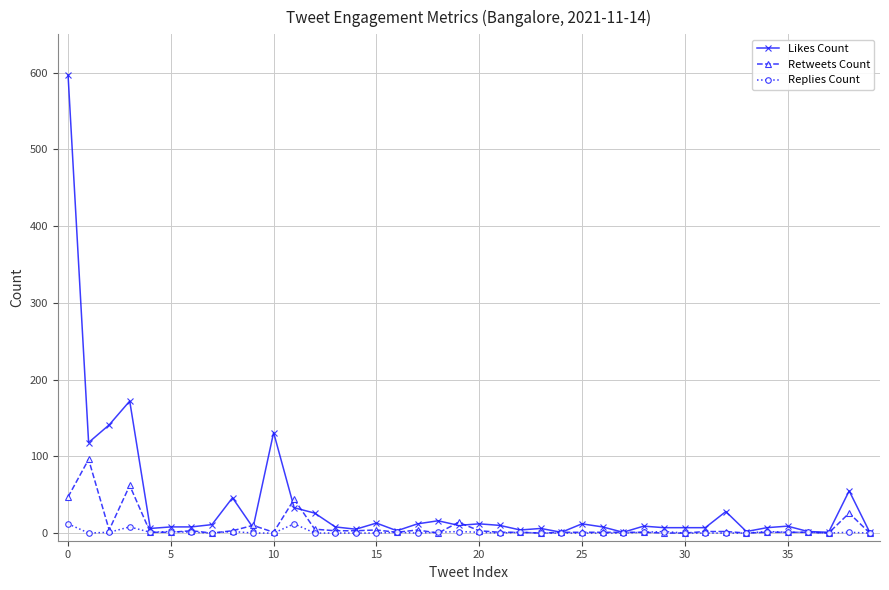

What is the value of the Replies Count point at the 4th from the left?

8